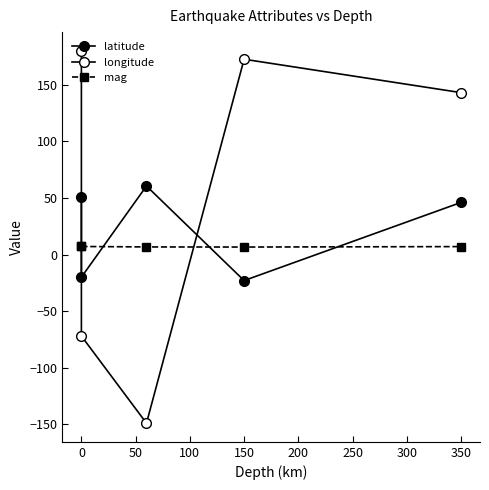

Is the value of longitude at 150 greater than the value of mag at 0?

Yes